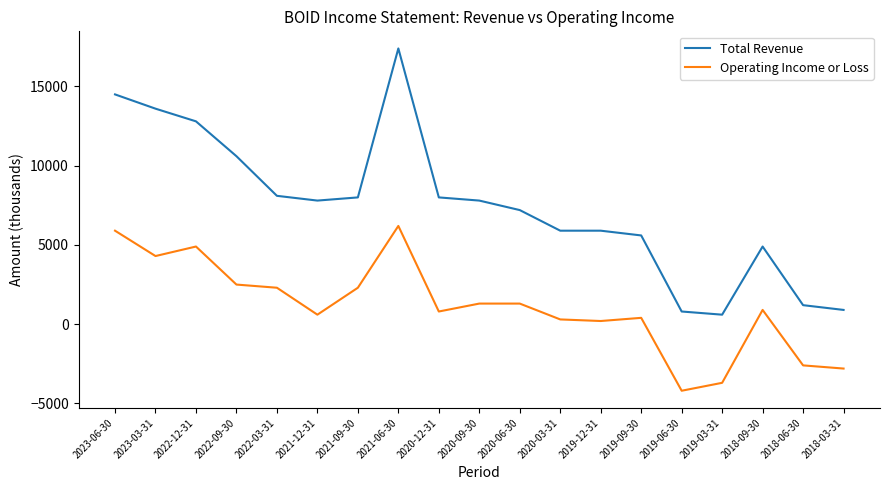

True or false: Operating Income or Loss and Total Revenue intersect in this chart.

False